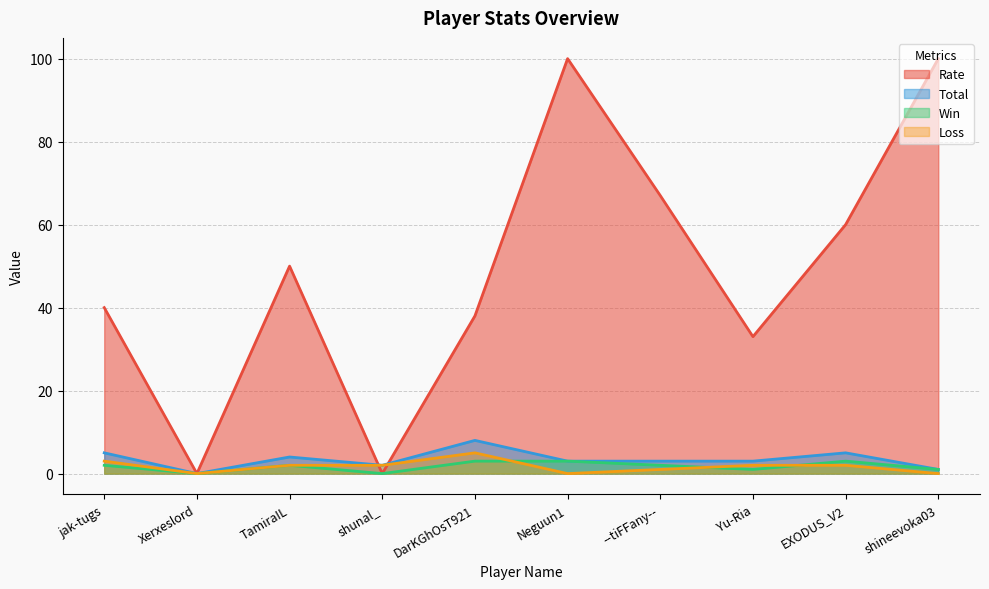

What position from the left is shineevoka03?

10